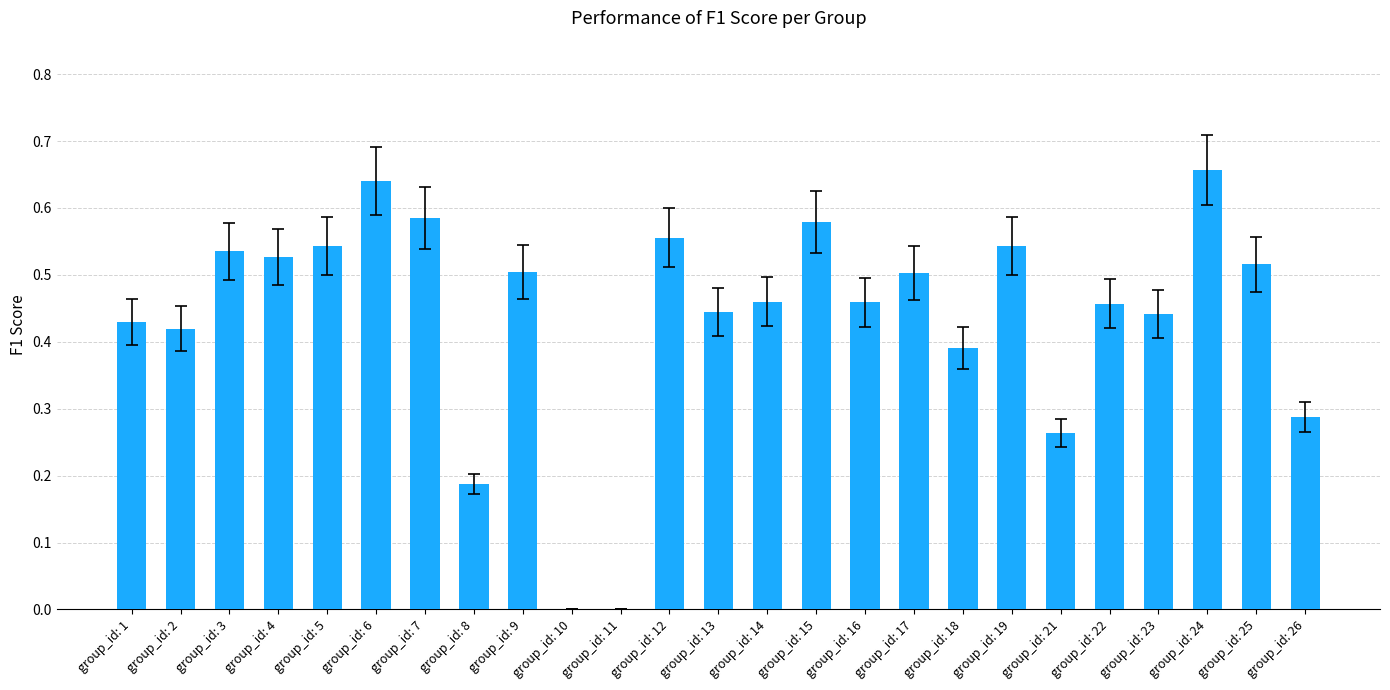

What is the change in value from group_id: 2 to group_id: 11?

-0.4